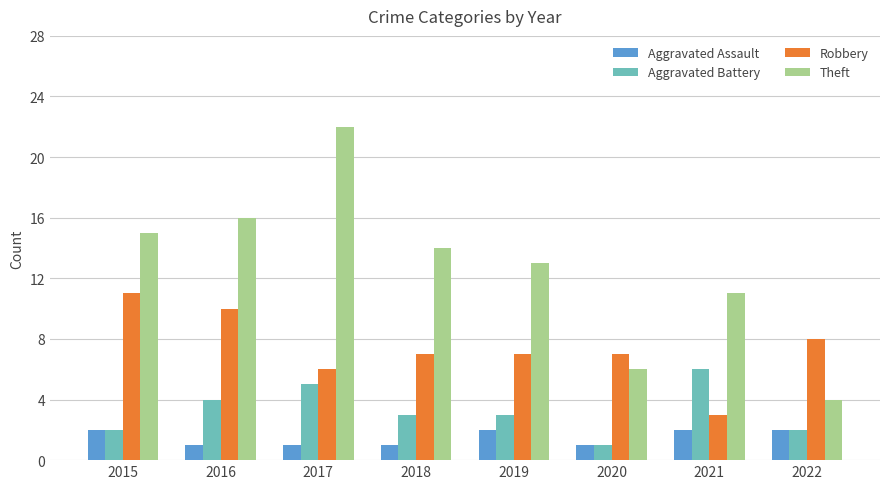

What is the difference between the highest and lowest values at 2021?

9